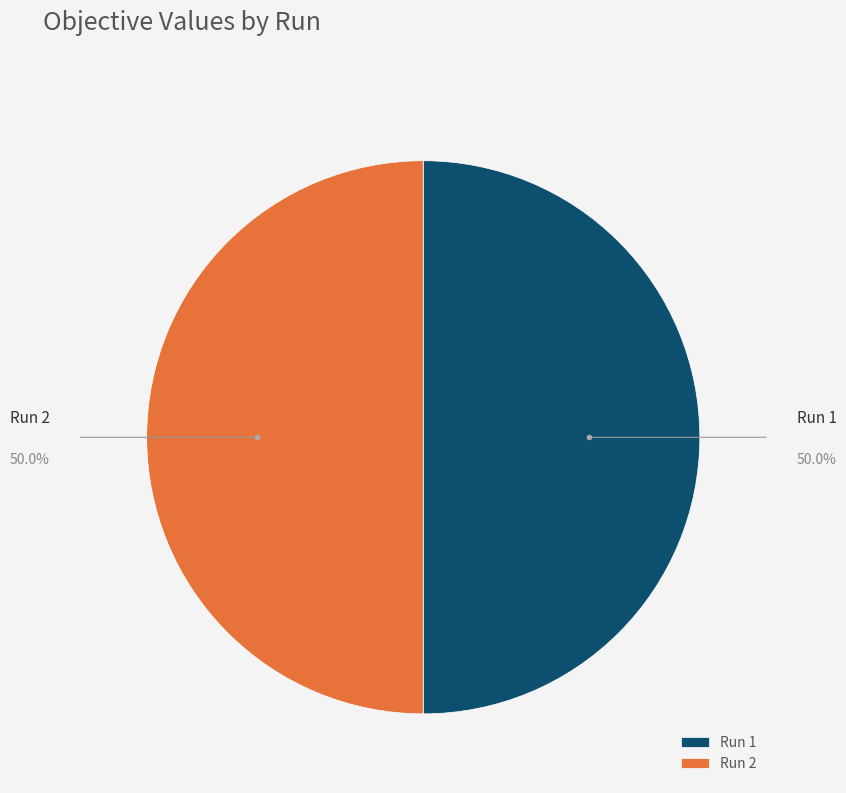

Is the sum of Run 2 and Run 1 greater than half?

Yes